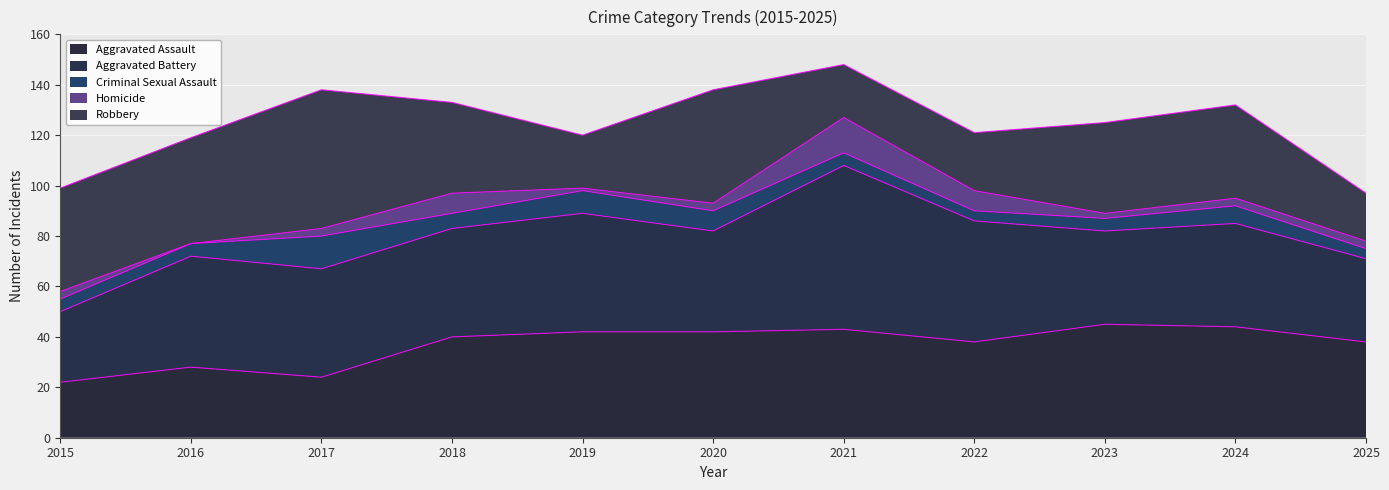

Does the chart display data point markers on the line(s)?

No